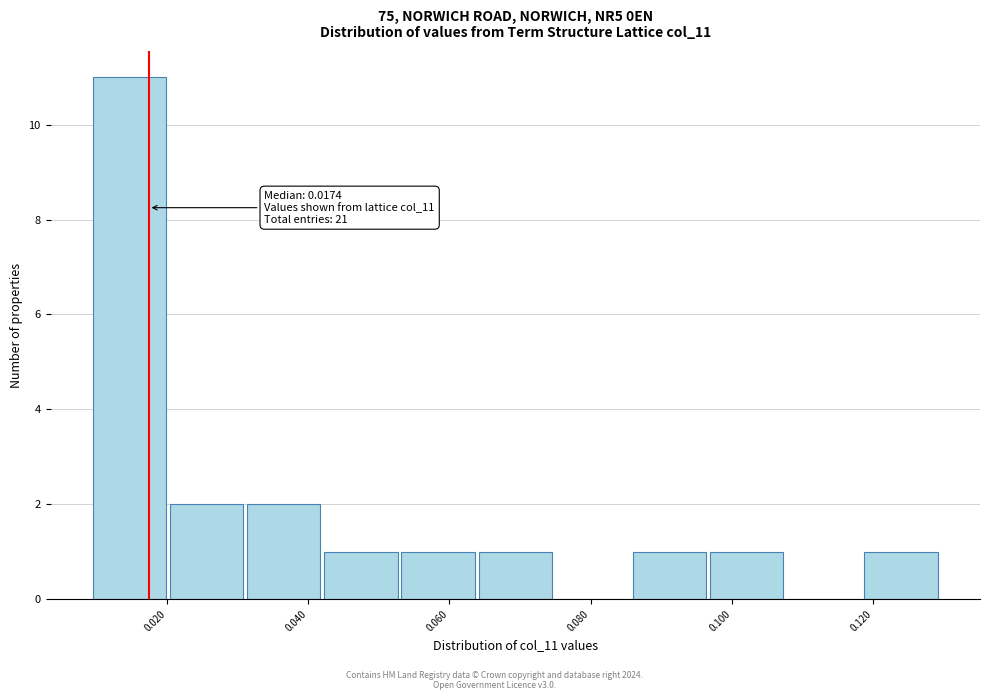

Which range on the x-axis has the tallest bar?

0.010 to 0.020